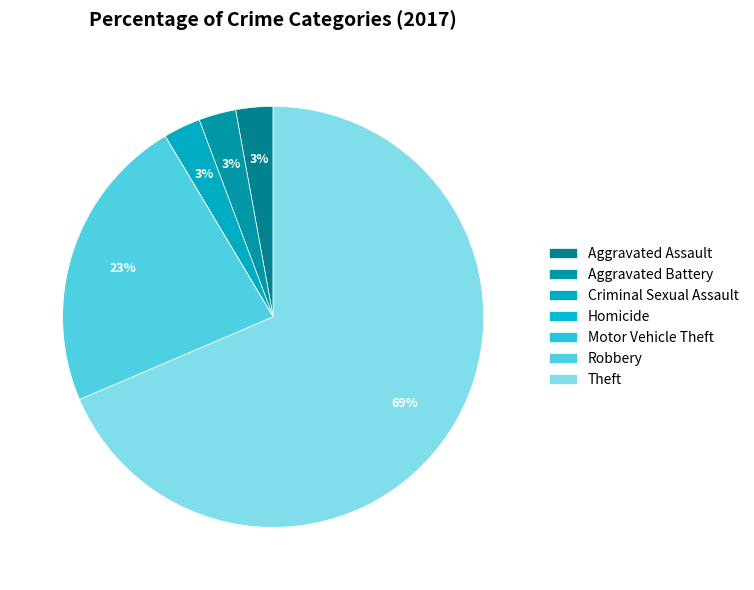

To the nearest percent, what percentage of the pie is Robbery?

23%